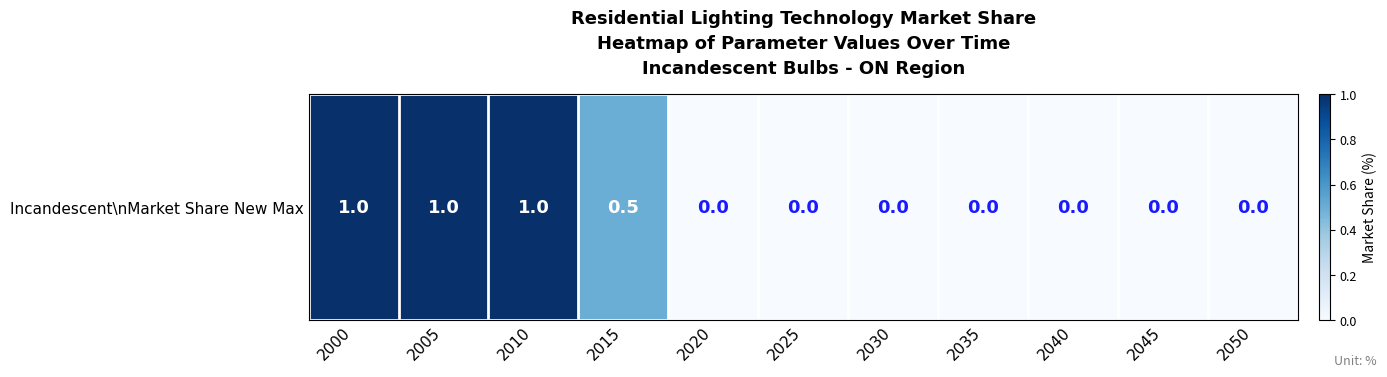

The chart shows a value of -0.4 at 2020. True or false?

False